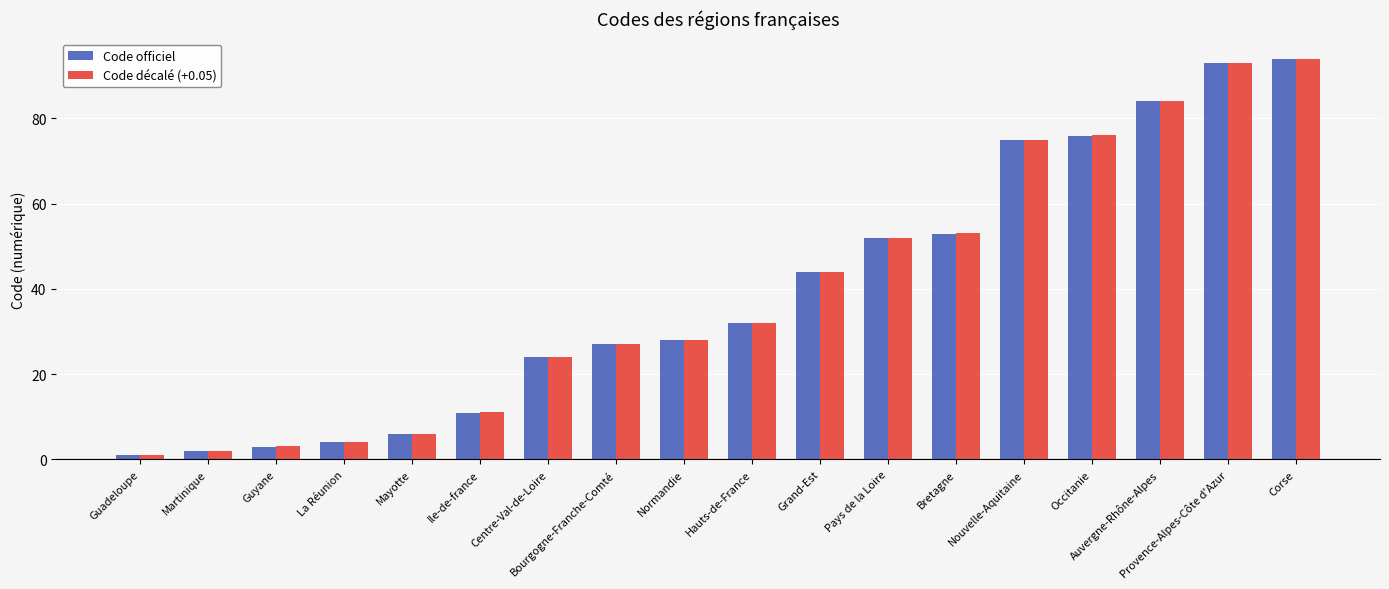

The value of Code décalé (+0.05) at Provence-Alpes-Côte d'Azur is 53.3. True or false?

False